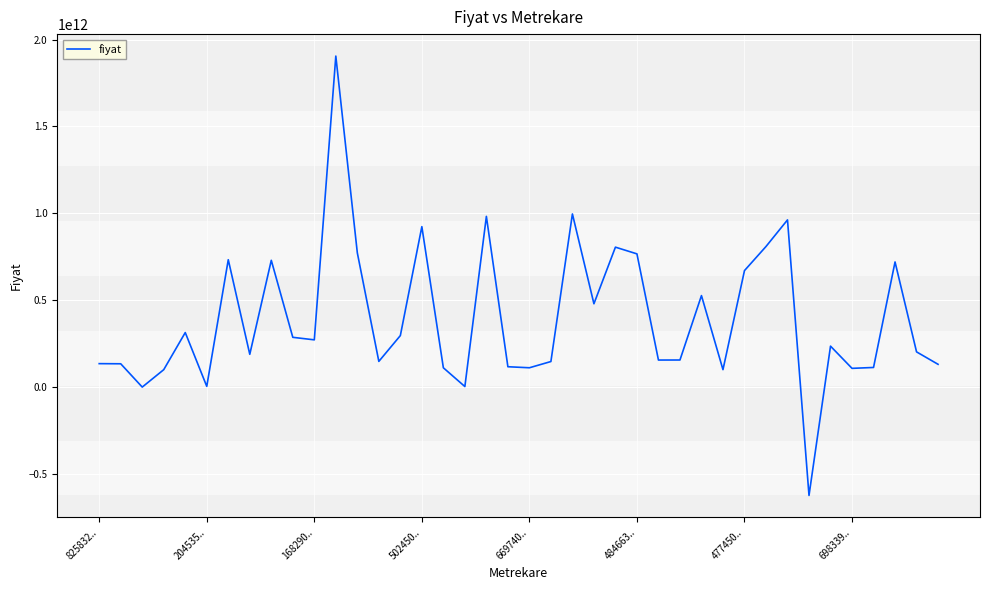

Reading left to right, extract all data points from this chart.

134907413693	134085179509	711515	100237276852	313764373092	4214626642	732853412777	188598646606	729466085965	286372863296	271841378405	1904689547496	772555245654	147817536007	296291480105	923157165261	111063745016	3104566666	982279619544	117082721074	111155559086	147023504239	996287064094	479462030151	805158890662	766515946156	155583206615	155830527004	526441029354	100329195166	670305081726	808896433952	962040938389	-623629470525	235571593964	107781019115	112883656953	720031721195	202593400927	131043840011